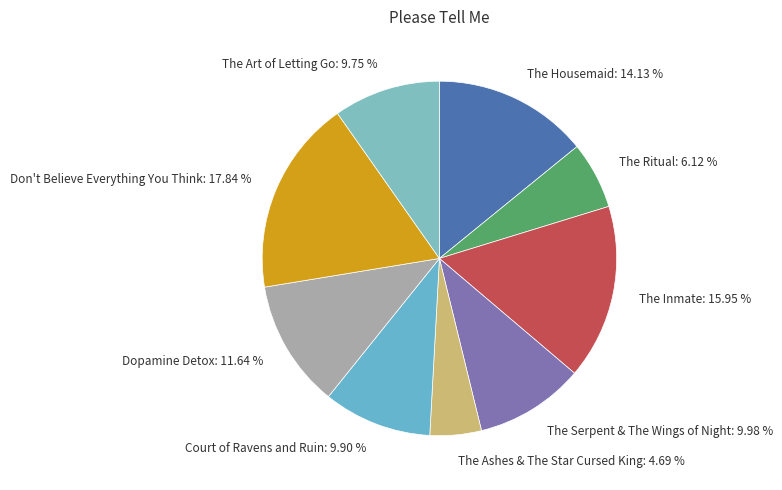

What is the total percentage of Don't Believe Everything You Think and Court of Ravens and Ruin?

27.7%